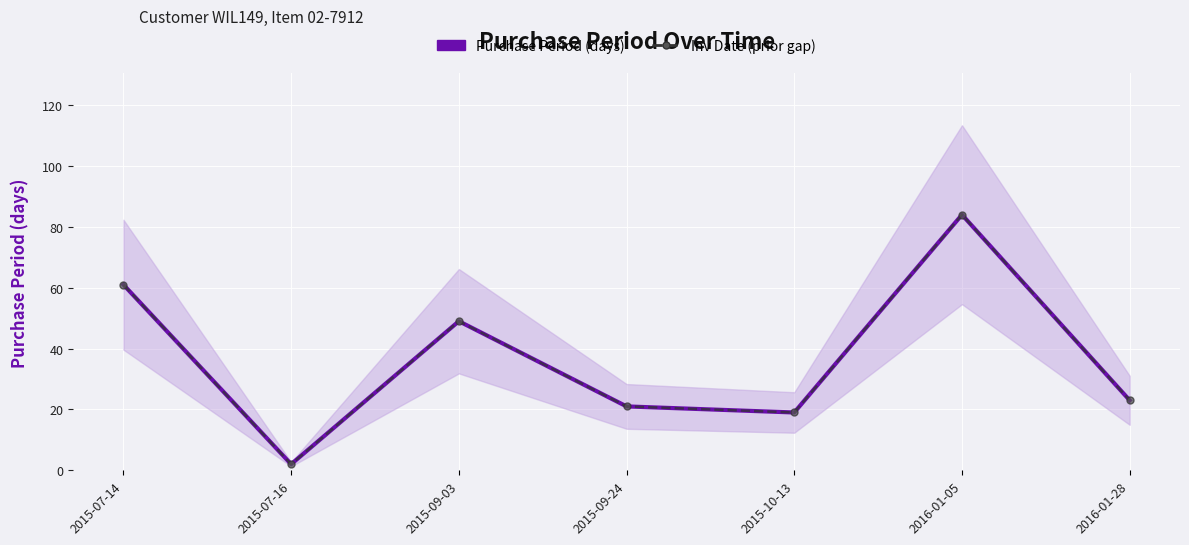

What is the average value of the Inv Date (prior gap) series?

37